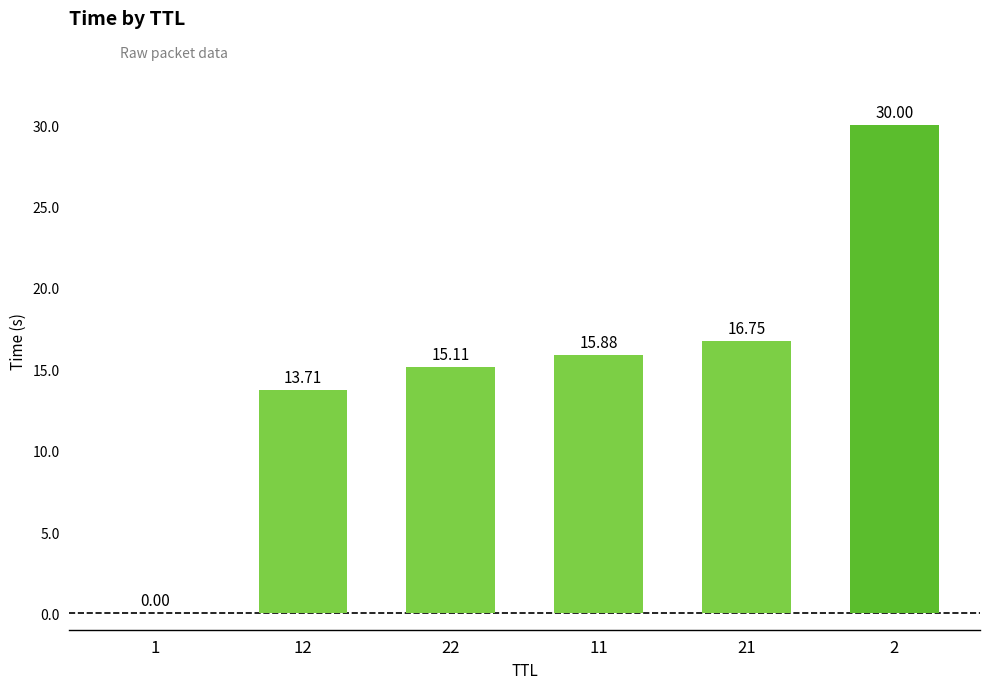

Count the number of data series in this chart.

1